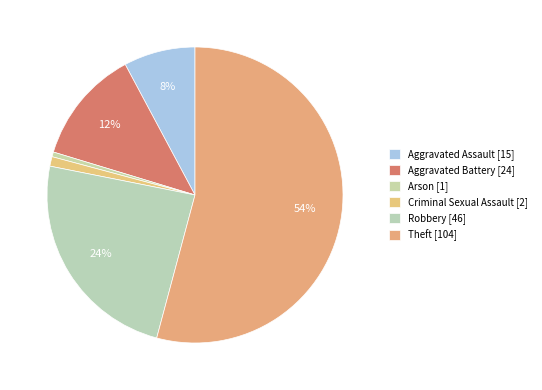

Is there any slice that represents more than half of the pie?

Yes